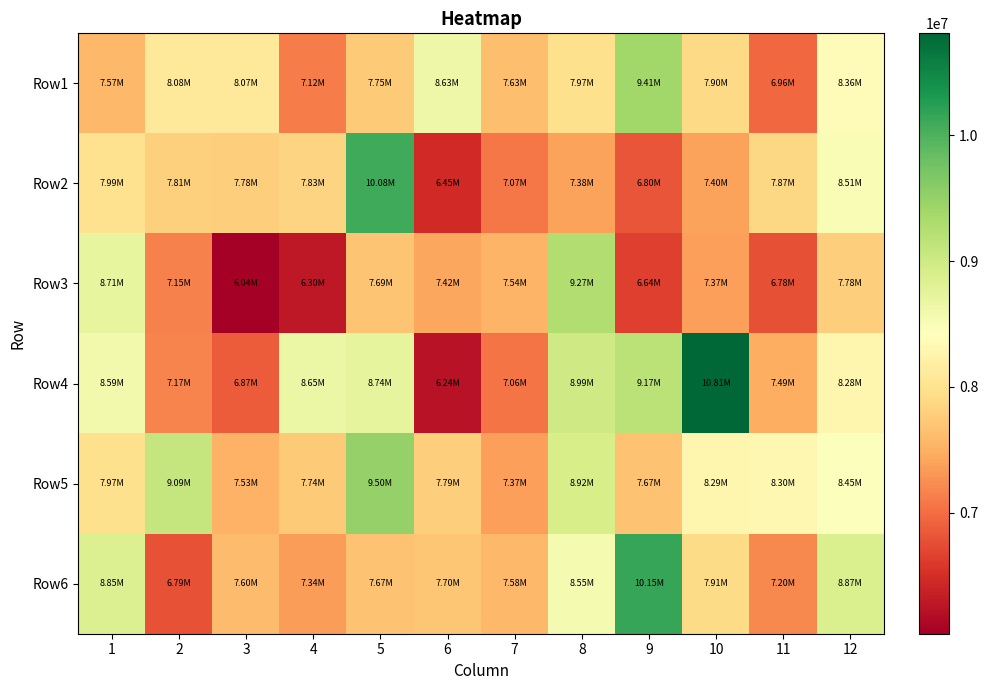

Reading left to right, list all the values displayed in this chart.

Row1: 1=7568586.0	2=8080489.8	3=8072589.5	4=7115622.0	5=7751828.5	6=8632201.5	7=7632948.8	8=7970363.8	9=9411844.8	10=7897277.8	11=6956542.5	12=8363763.5
Row2: 1=7986602.2	2=7806273.5	3=7780588.8	4=7834108.8	5=10084420.2	6=6452207.8	7=7070602.5	8=7384460.5	9=6803010.8	10=7398168.8	11=7873024.8	12=8513762.2
Row3: 1=8713446.2	2=7150677.8	3=6037527.8	4=6295960.5	5=7690266.2	6=7424855.2	7=7543140.8	8=9273779.5	9=6637668.0	10=7371979.8	11=6775190.5	12=7775728.0
Row4: 1=8585038.2	2=7169827.8	3=6871336.8	4=8651487.5	5=8740281.2	6=6242351.5	7=7055875.0	8=8988525.5	9=9170055.8	10=10810735.0	11=7490610.5	12=8279310.0
Row5: 1=7968052.0	2=9093231.5	3=7527403.8	4=7741386.5	5=9504990.0	6=7789074.8	7=7366407.2	8=8924807.5	9=7669186.5	10=8287620.0	11=8301134.8	12=8447273.2
Row6: 1=8845814.0	2=6791333.5	3=7604728.8	4=7344736.0	5=7670703.0	6=7704891.5	7=7582981.8	8=8548837.8	9=10150100.5	10=7907909.5	11=7198470.5	12=8872831.8